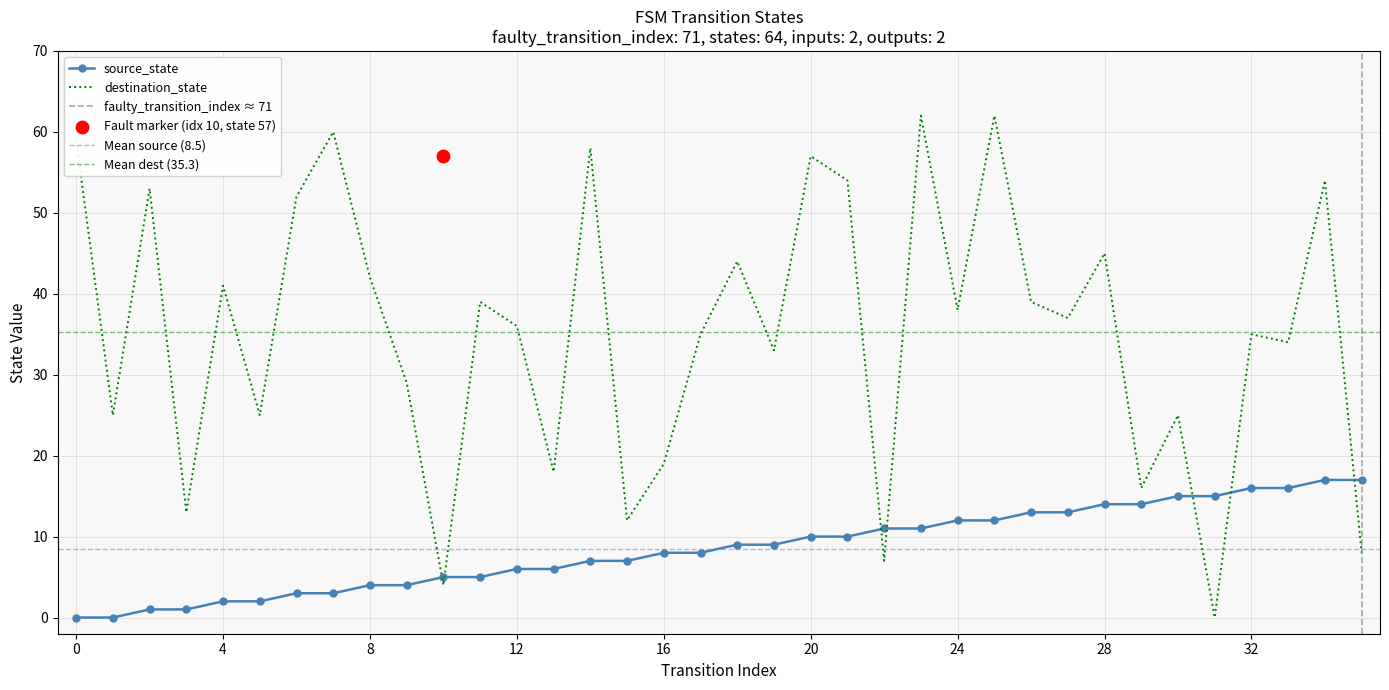

Which series has the largest Y range (max minus min)?

destination_state